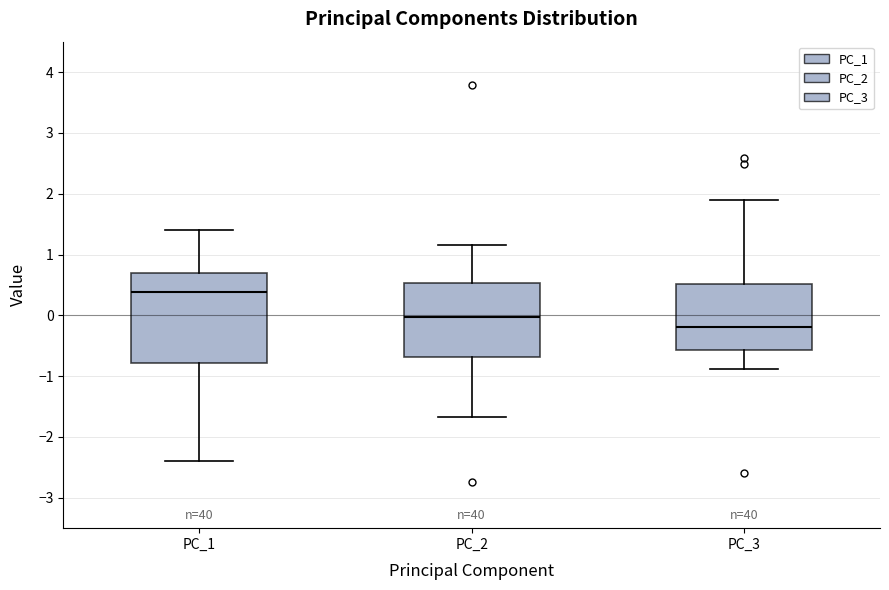

Reading left to right, read every box against the y-axis: the position of its median line, the range the box covers, and the ends of its whiskers. The values are not printed on the chart, so give them approximately, as read against the axis.

PC_1: median 0.4, box -0.8 to 0.7, whiskers -2.4 to 1.4
PC_2: median 0.0, box -0.7 to 0.5, whiskers -1.7 to 1.2
PC_3: median -0.2, box -0.6 to 0.5, whiskers -0.9 to 1.9